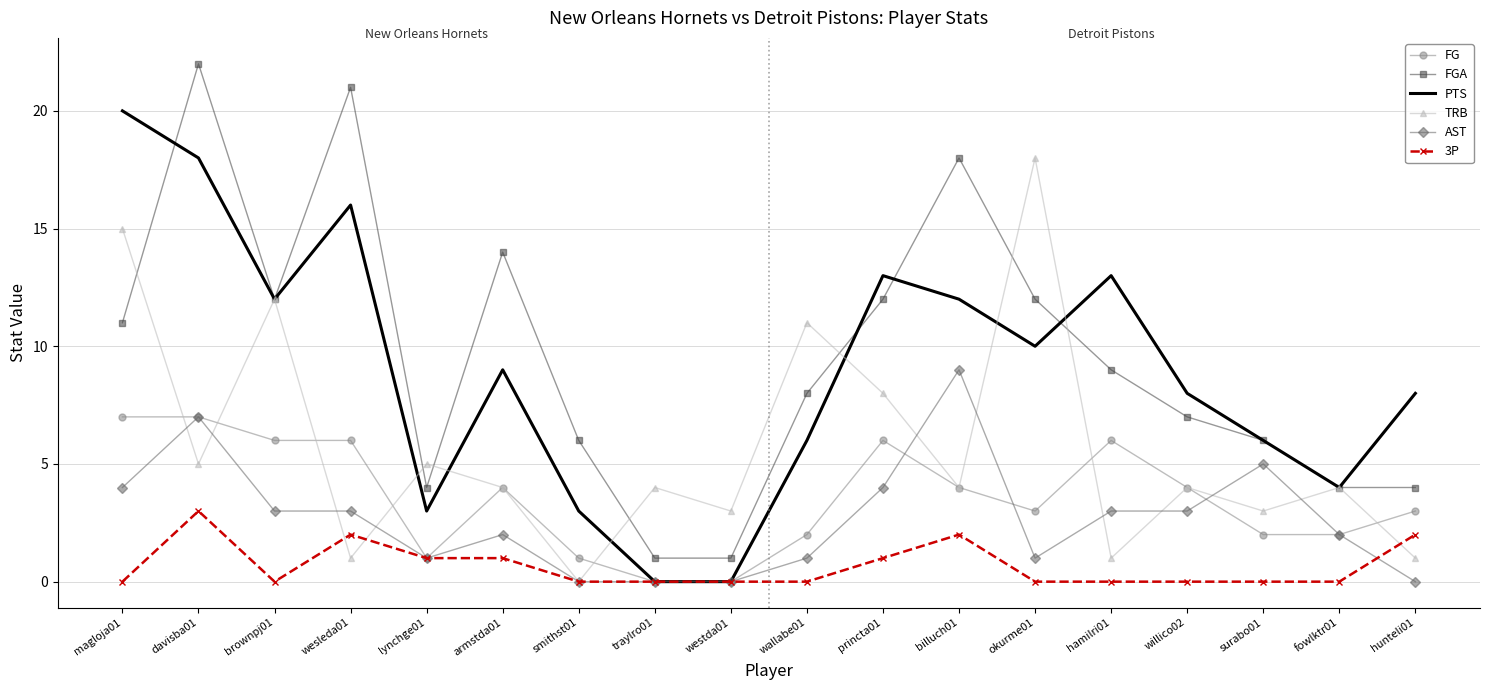

At which label is TRB closest to 9?

princta01